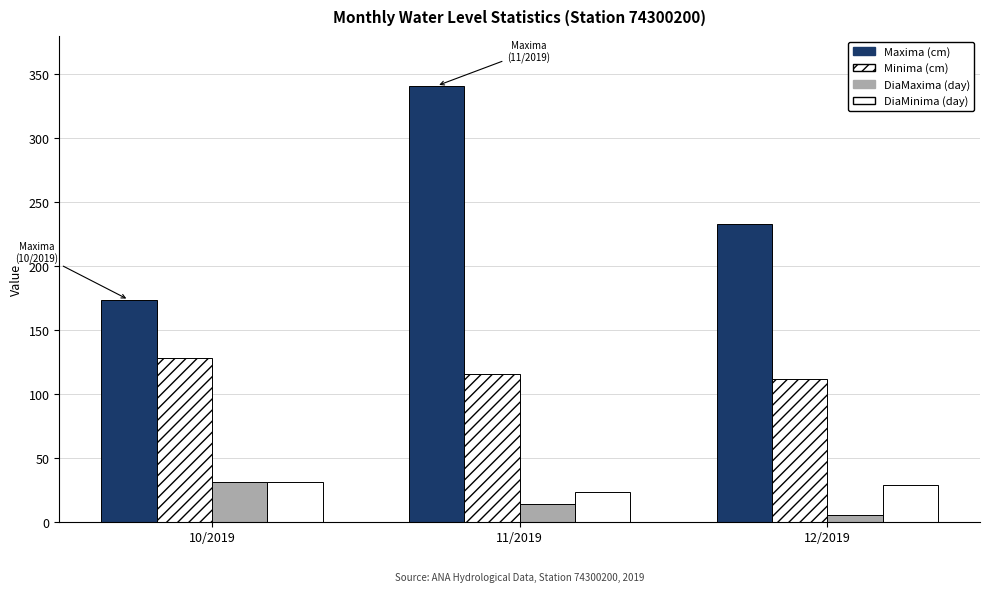

Count the number of data series in this chart.

4